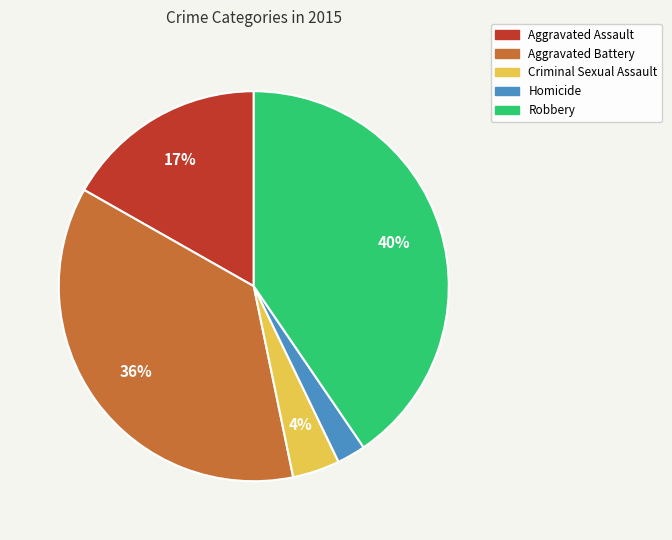

Which category has the biggest portion of the pie?

Robbery